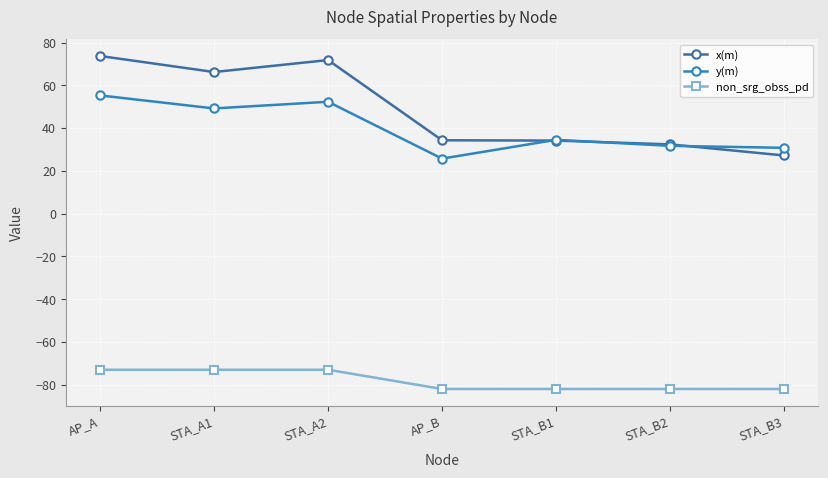

The x(m) series shows 38.8 at AP_A. True or false?

False